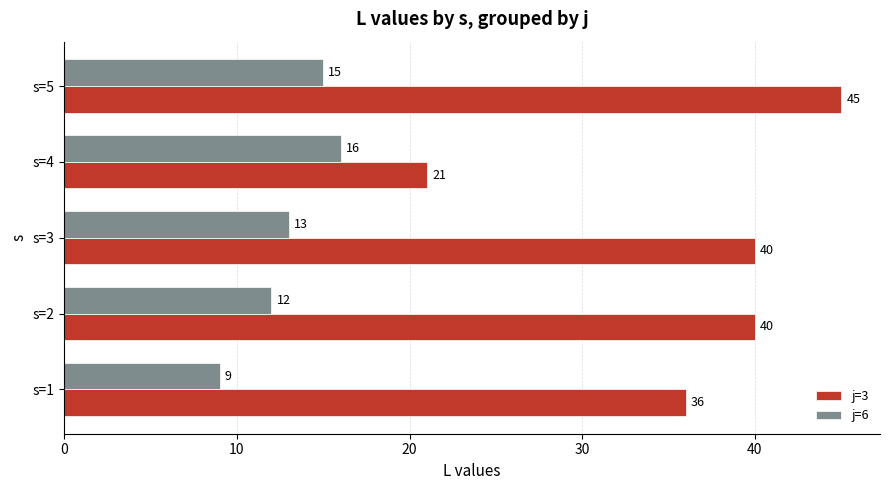

What is the difference between the highest and lowest values at s=3?

27